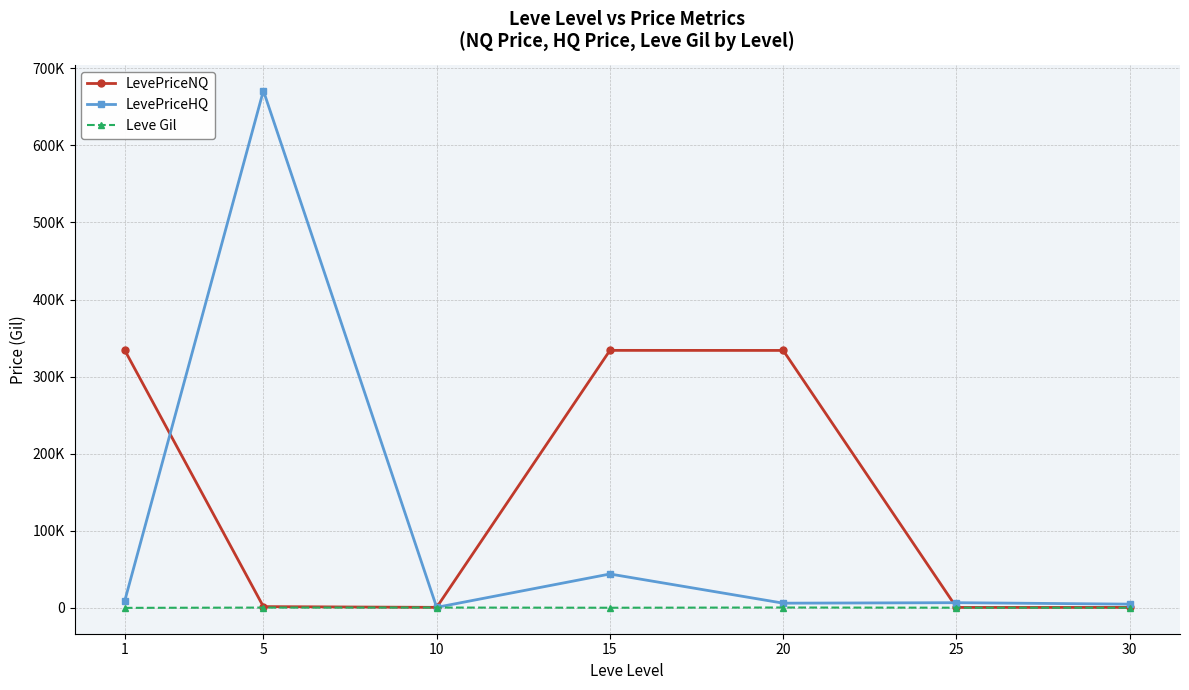

The Leve Gil series shows 323.3 at 15. True or false?

True